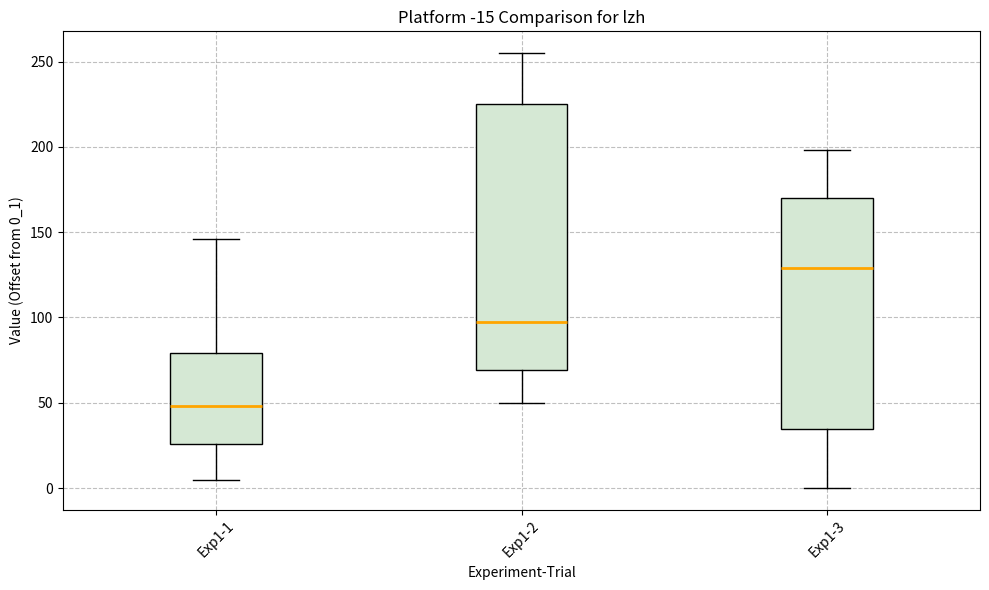

Reading left to right, transcribe this box plot: for each box, give where its median line is, the range the box spans, and where its two whiskers end, as read against the y-axis. The values are not printed on the chart, so give them approximately, as read against the axis.

Exp1-1: median 50, box 25 to 80, whiskers 5 to 145
Exp1-2: median 100, box 70 to 225, whiskers 50 to 255
Exp1-3: median 130, box 35 to 170, whiskers 0 to 200